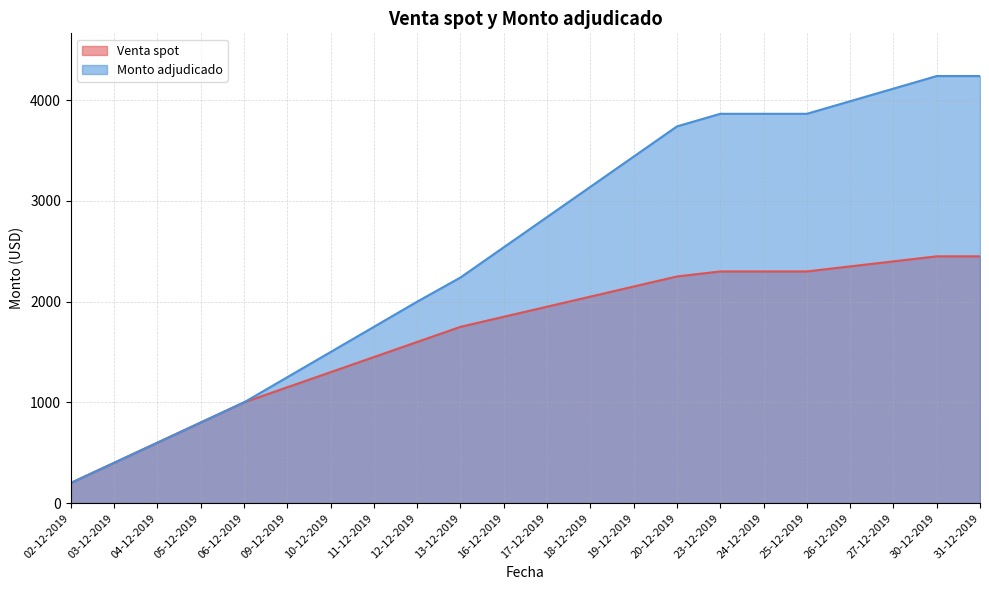

Rank the categories by Monto adjudicado value from highest to lowest.

30-12-2019, 31-12-2019, 27-12-2019, 26-12-2019, 23-12-2019, 24-12-2019, 25-12-2019, 20-12-2019, 19-12-2019, 18-12-2019, 17-12-2019, 16-12-2019, 13-12-2019, 12-12-2019, 11-12-2019, 10-12-2019, 09-12-2019, 06-12-2019, 05-12-2019, 04-12-2019, 03-12-2019, 02-12-2019